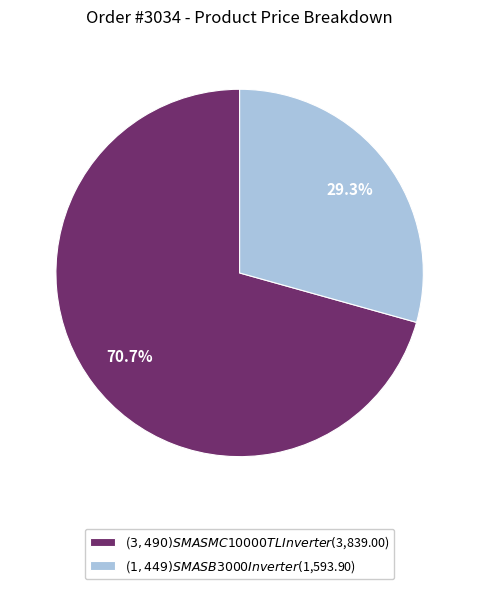

To the nearest percent, what is the average slice percentage?

50%